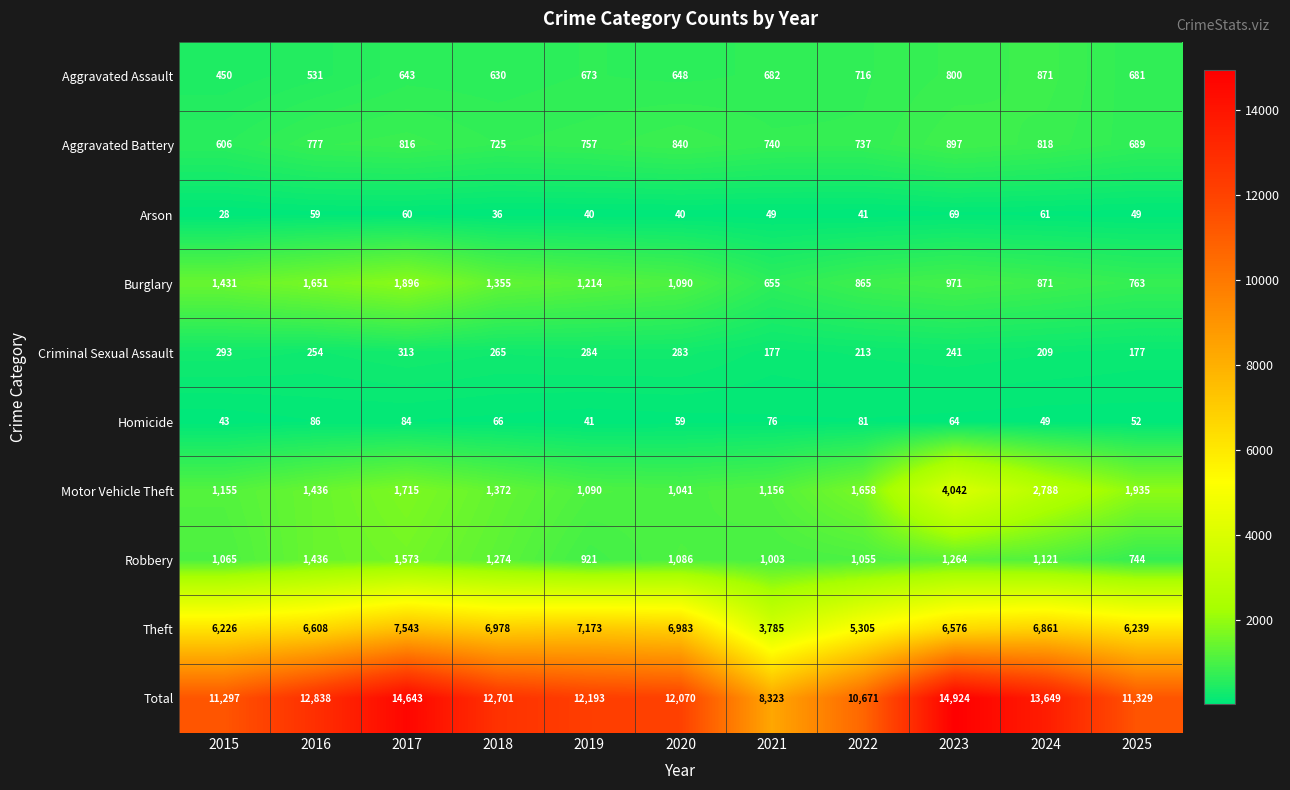

What is the difference between the maximum and second lowest values in the Motor Vehicle Theft series?

2952